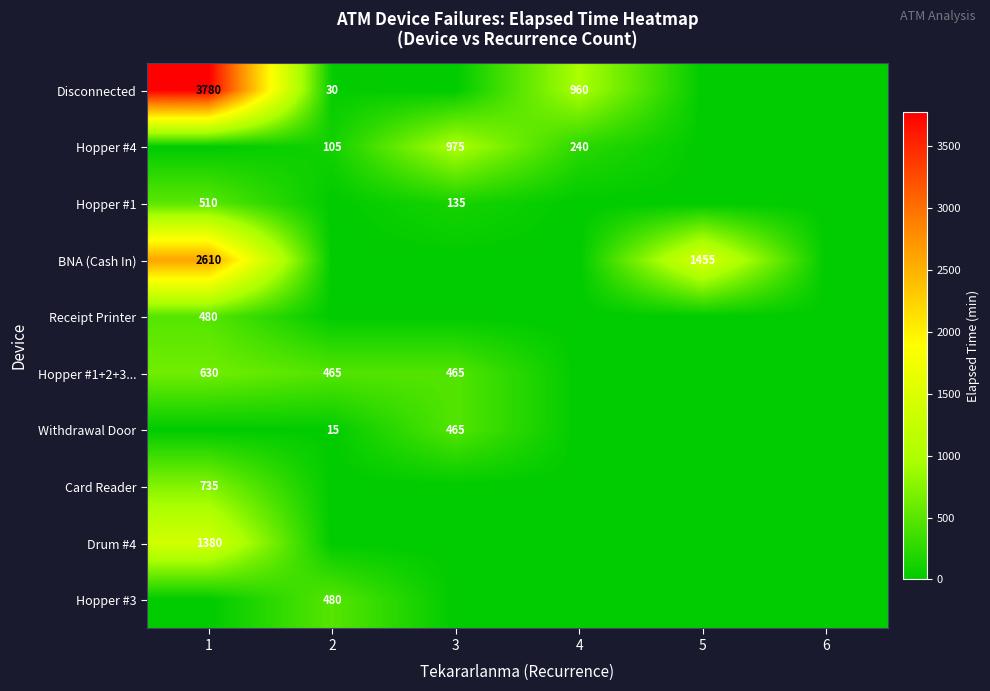

Is it true that BNA (Cash In) equals 1455 at 5?

True